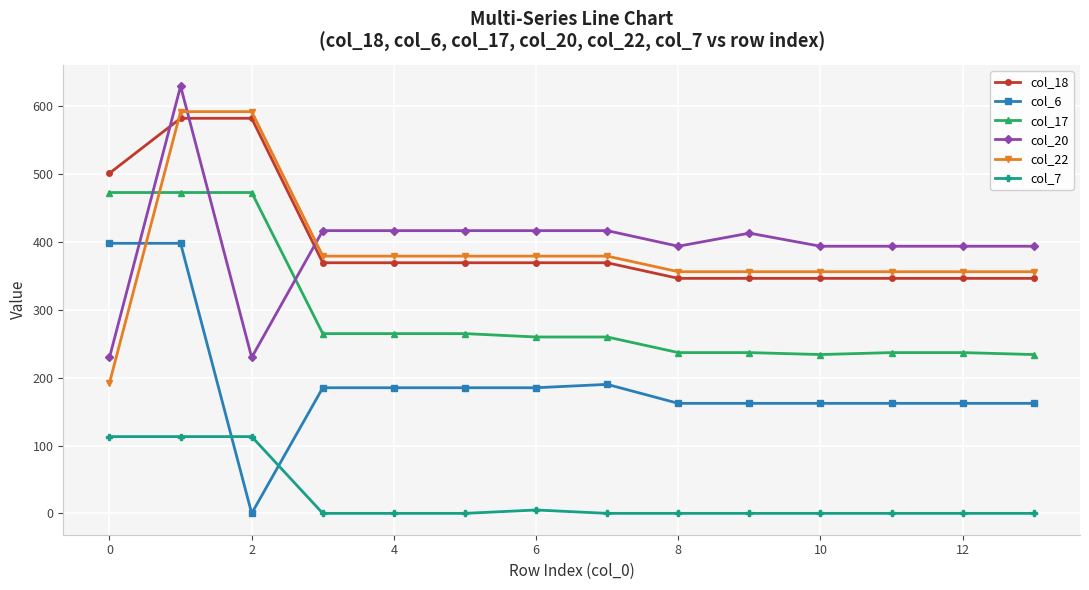

What is the lowest value of the col_20 series?

229.9